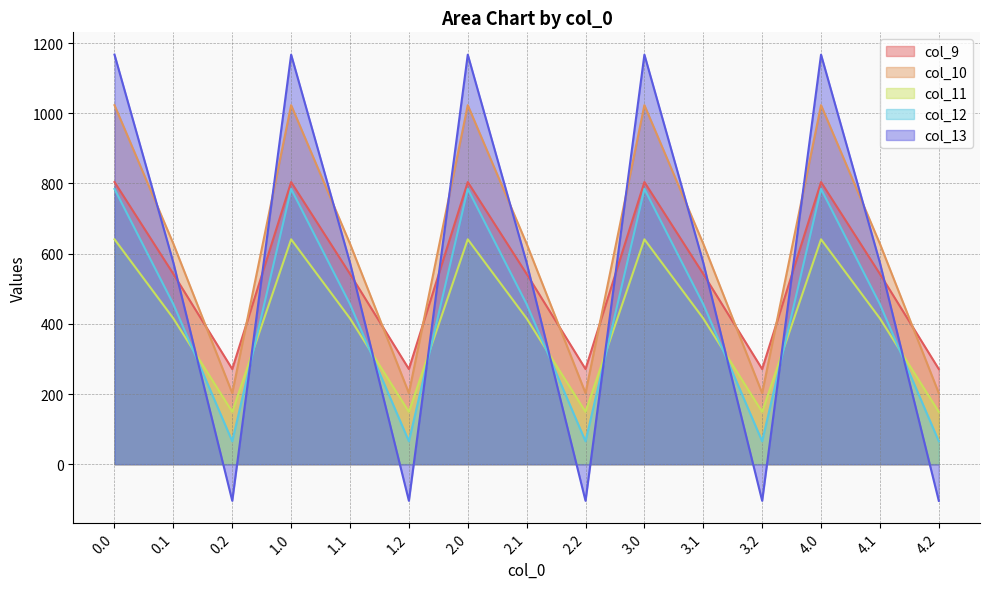

What is the sum of the col_10 values at 3.2 and 4.1?

830.7